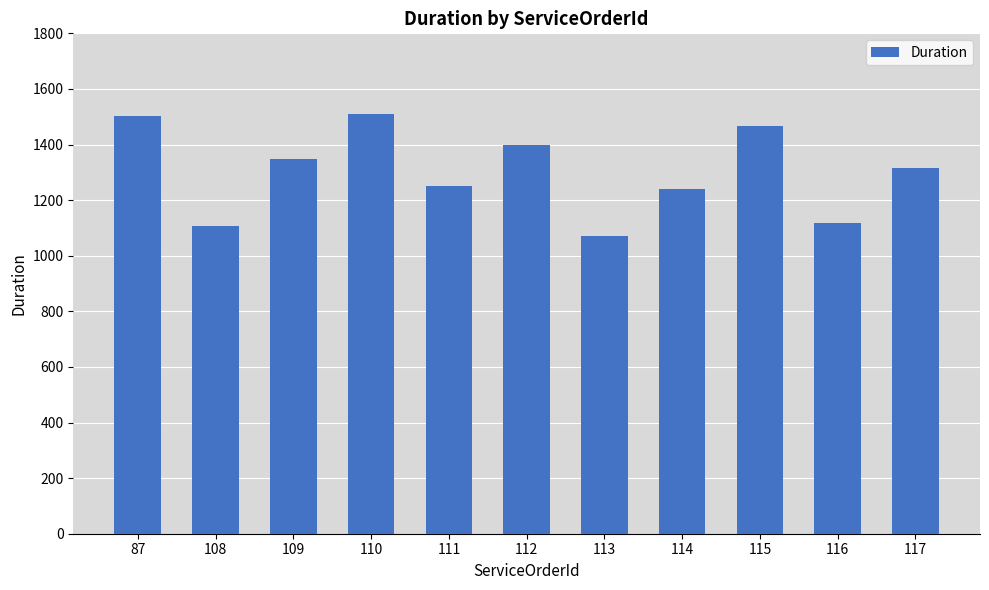

What is the ratio of the value at 115 to the value at 117?

1.1